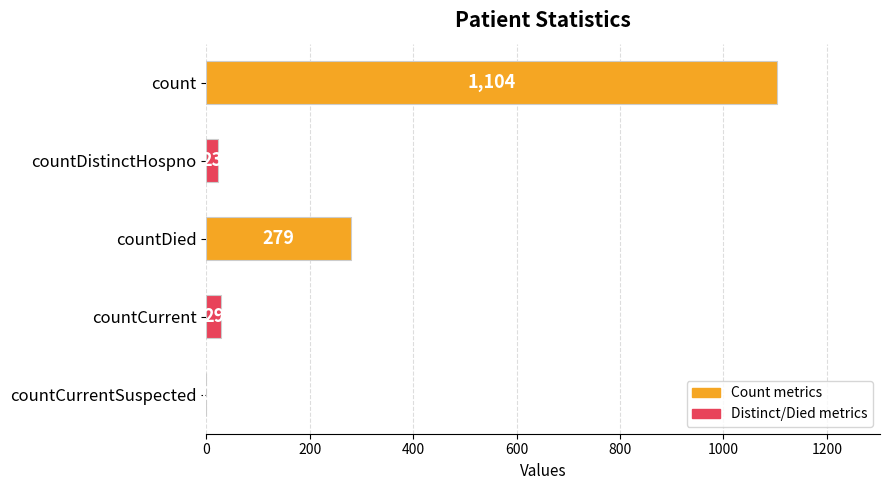

Count the number of categories in the chart.

5